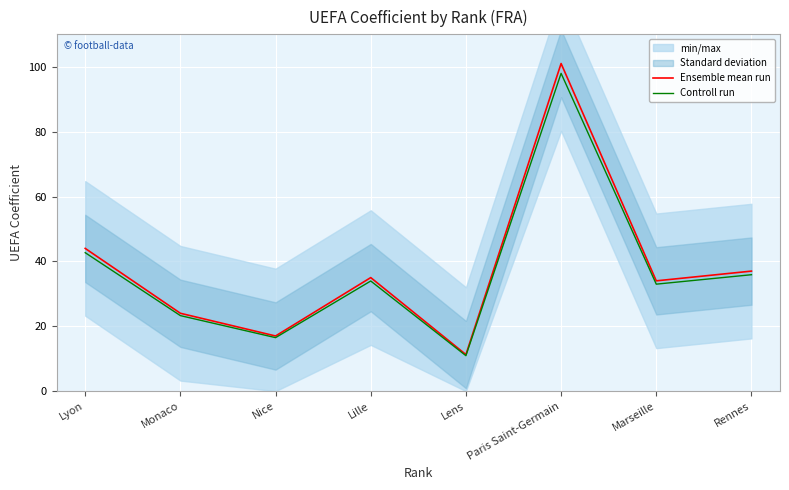

How many lines are shown in the chart?

2